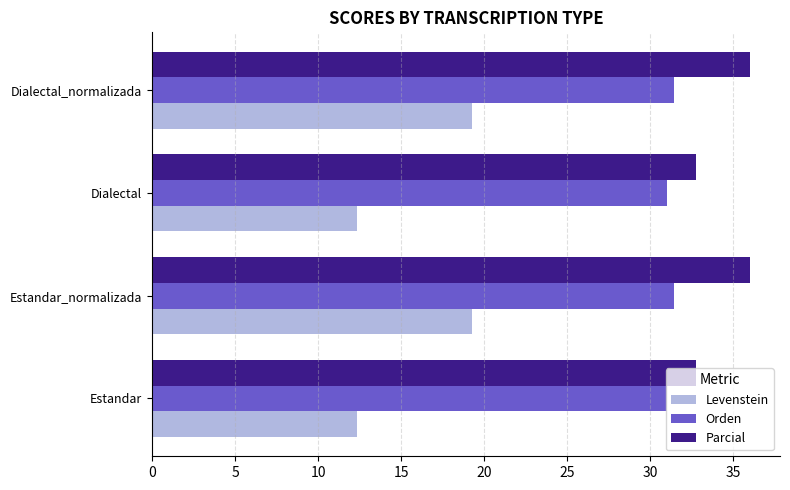

The value of Parcial at Dialectal is 45.4. True or false?

False